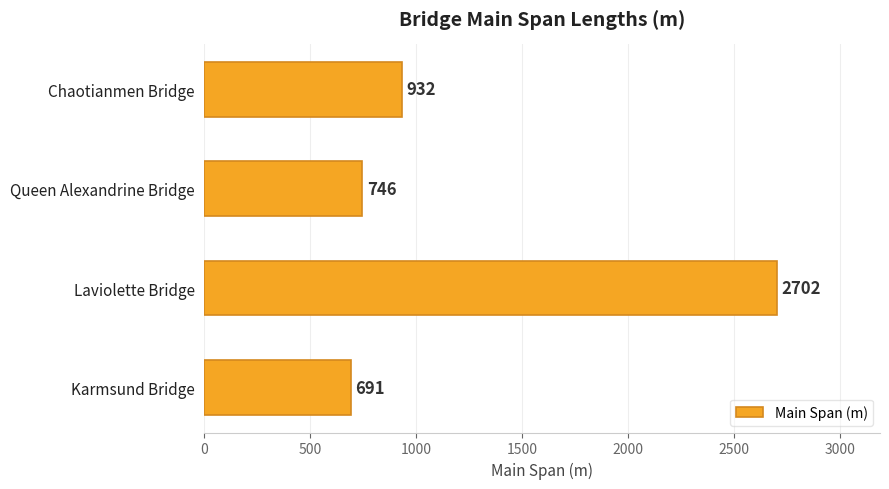

Which category has the lowest value across all series?

Karmsund Bridge